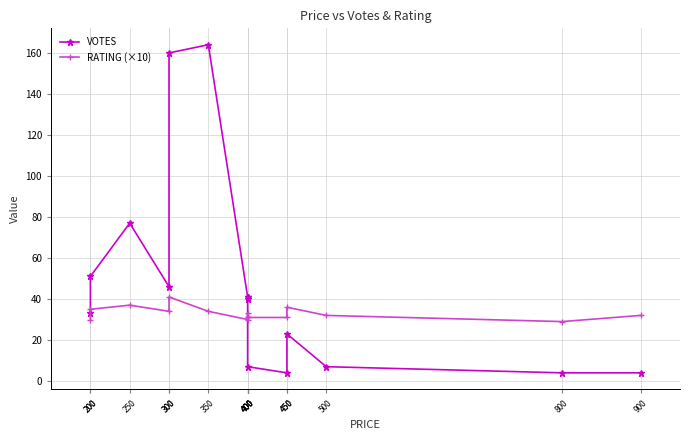

Which series has the largest total across all categories?

VOTES